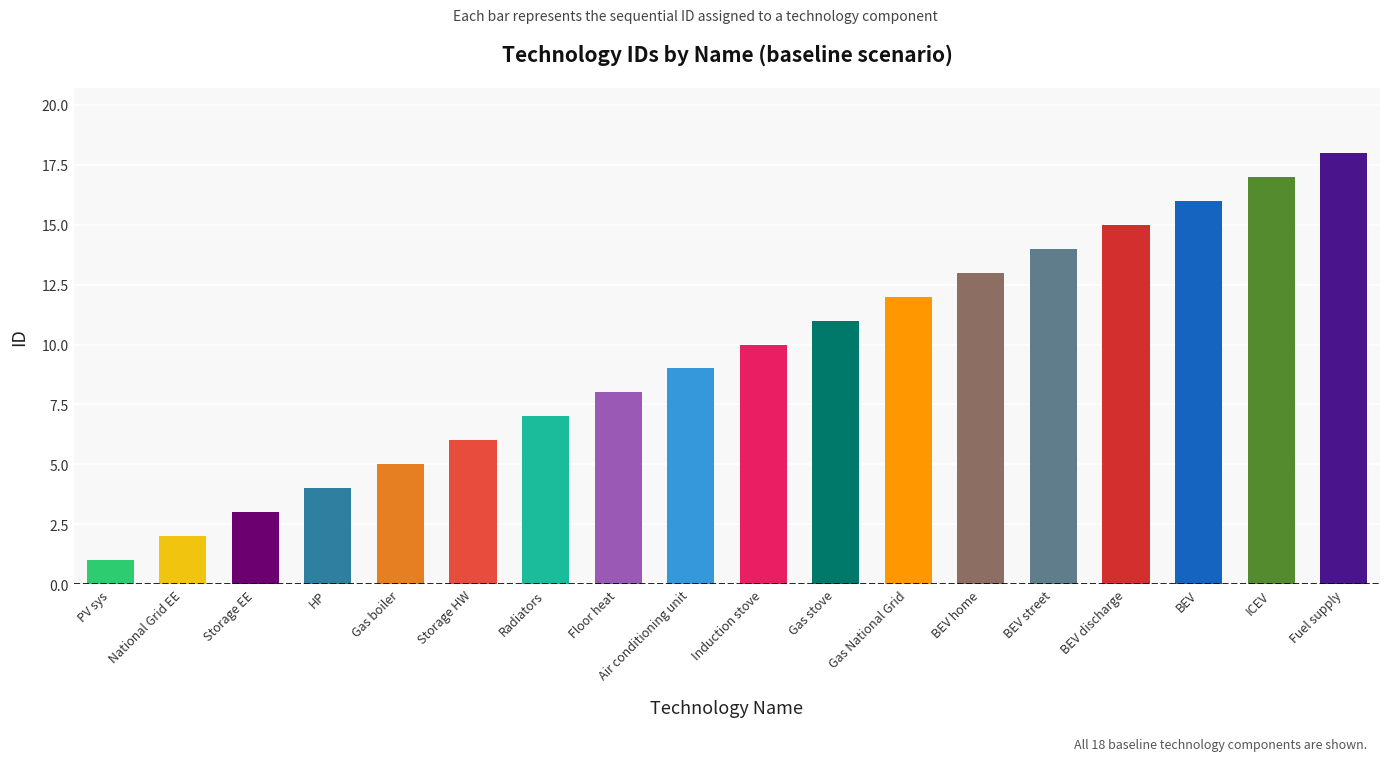

What is the sum of all values?

171